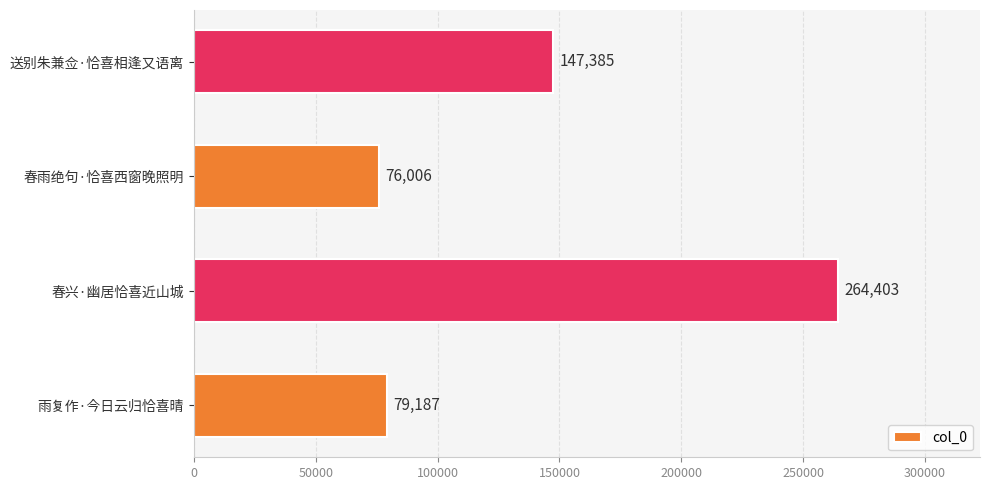

Where is the data nearest to the value 170204?

送别朱兼佥·恰喜相逢又语离